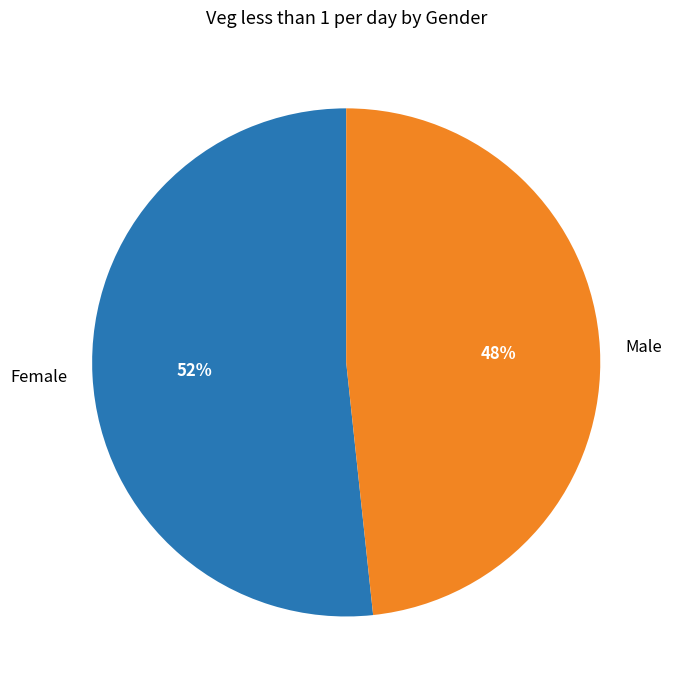

Which slice is the smallest?

Male